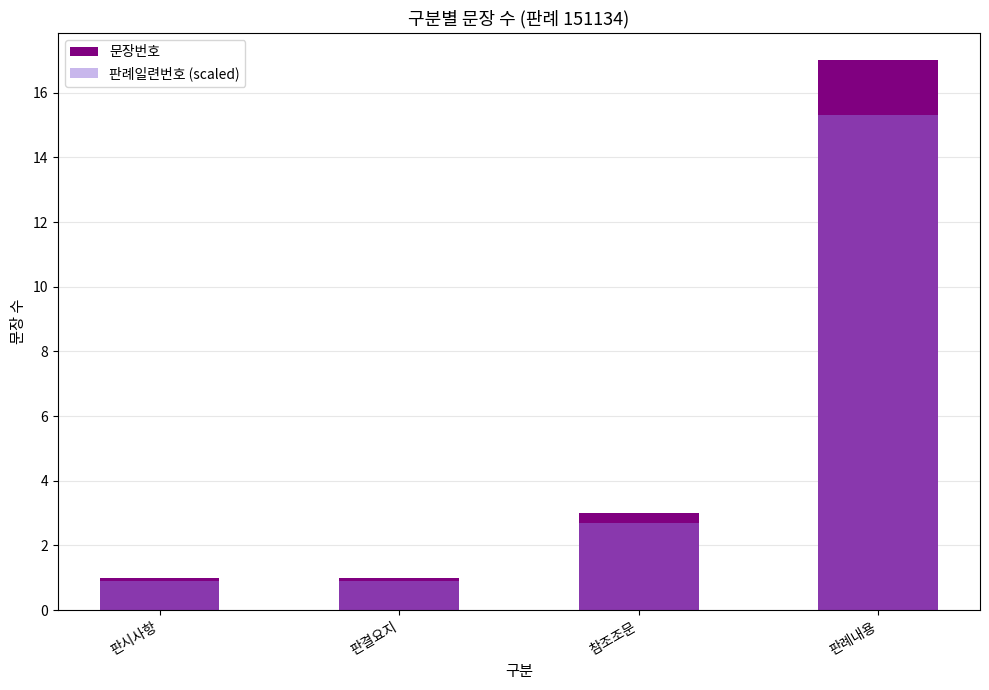

What is the label of the 3rd bar from the right?

판결요지